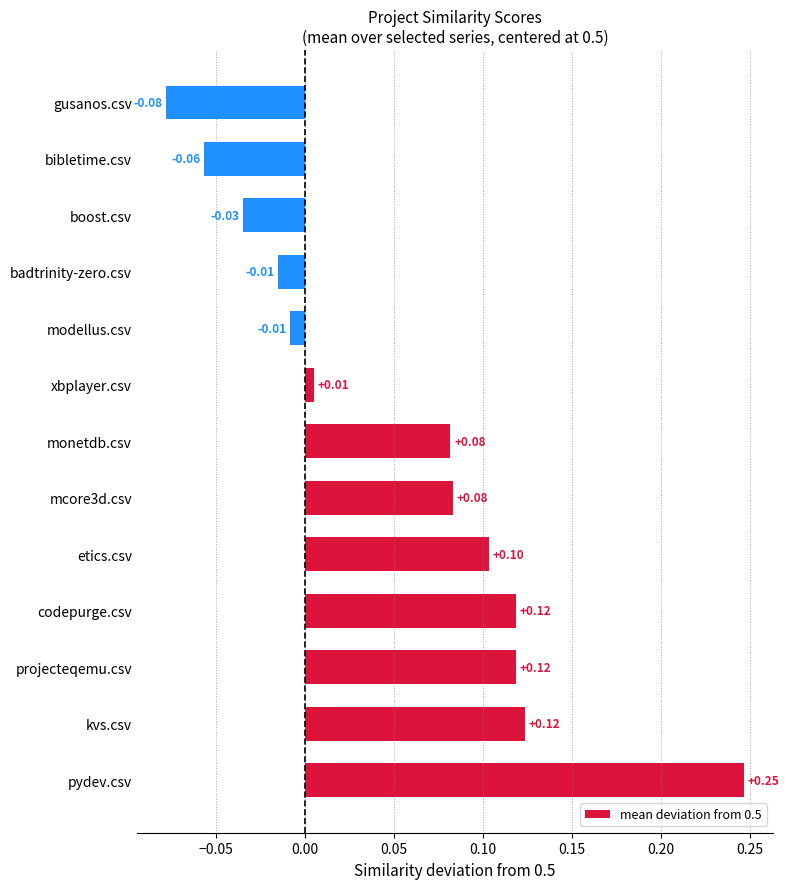

What is the sum of all values?

0.7